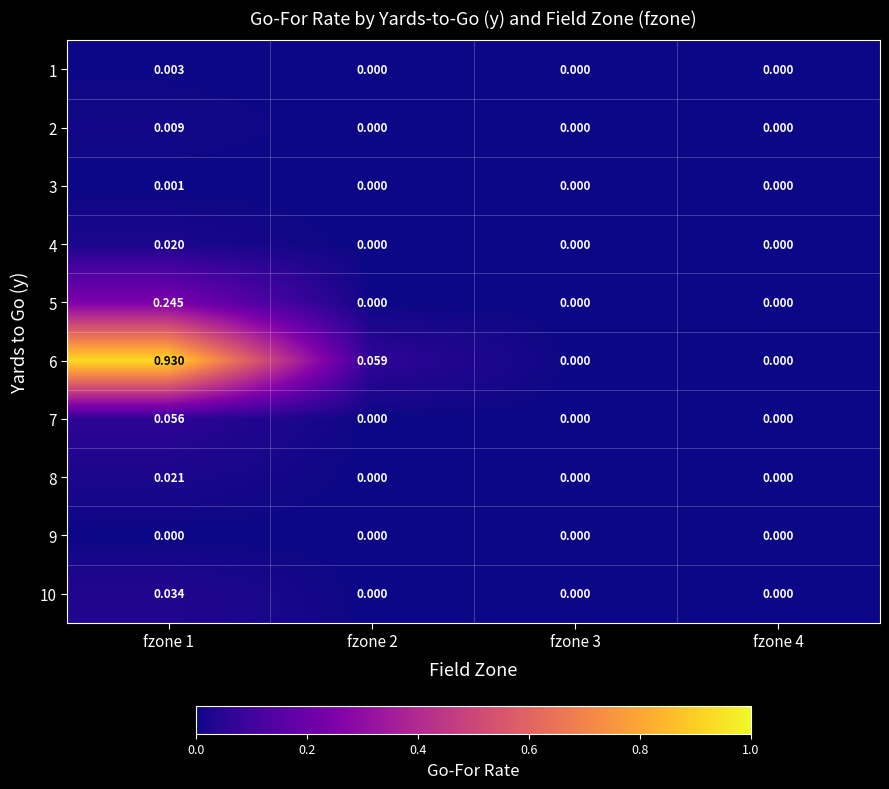

Is the value of 6 at fzone 1 greater than the value of 3 at fzone 2?

Yes